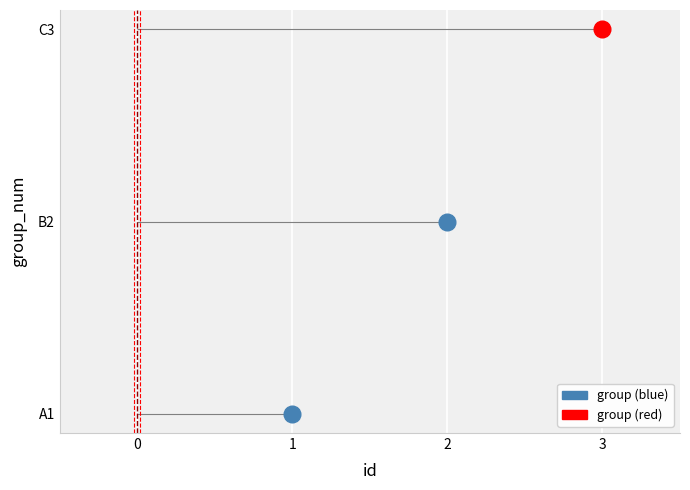

How many values are between 1 and 3?

3